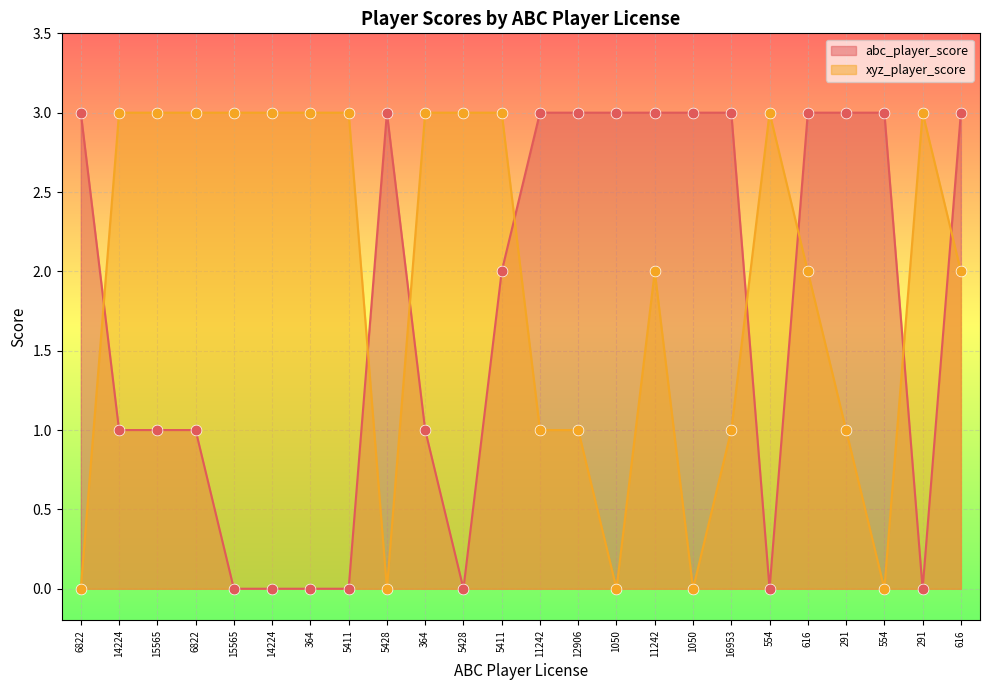

Which series has the largest total across all categories?

xyz_player_score